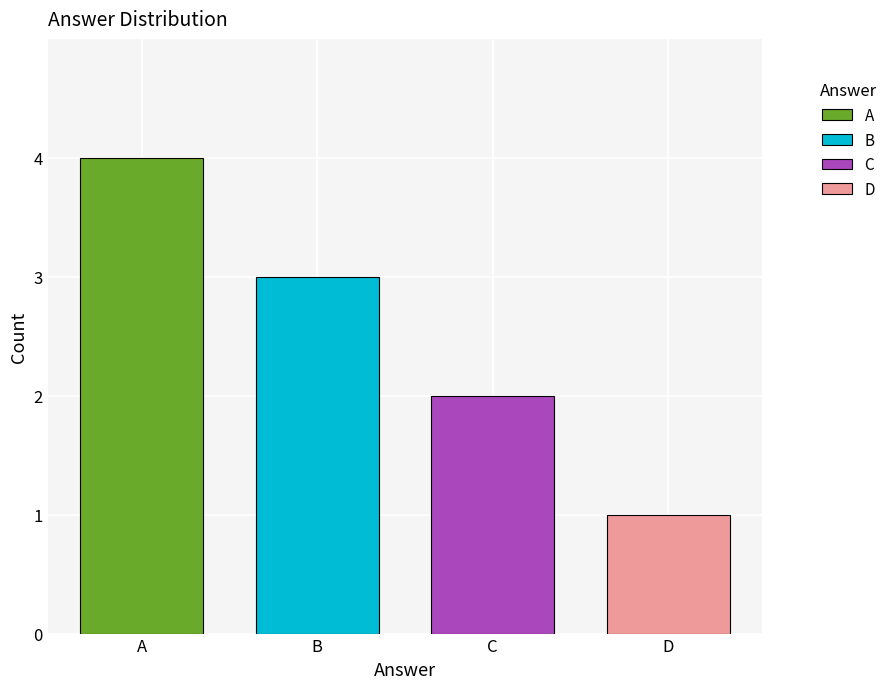

Which has a higher value, D or A?

A